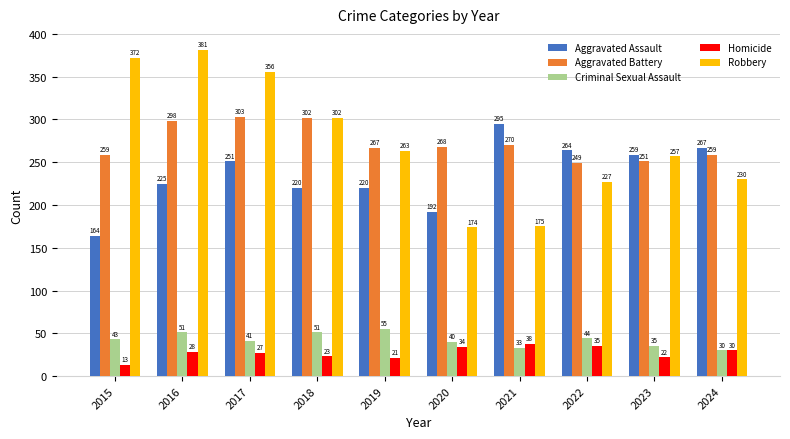

Read the Aggravated Assault value at 2024, to the nearest 10.

270